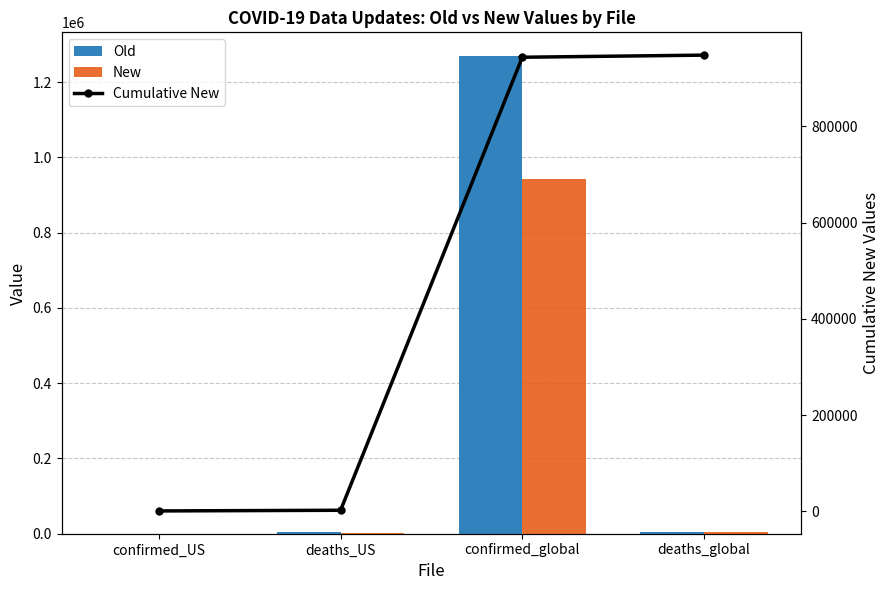

How many data points in Old are above 4032?

1